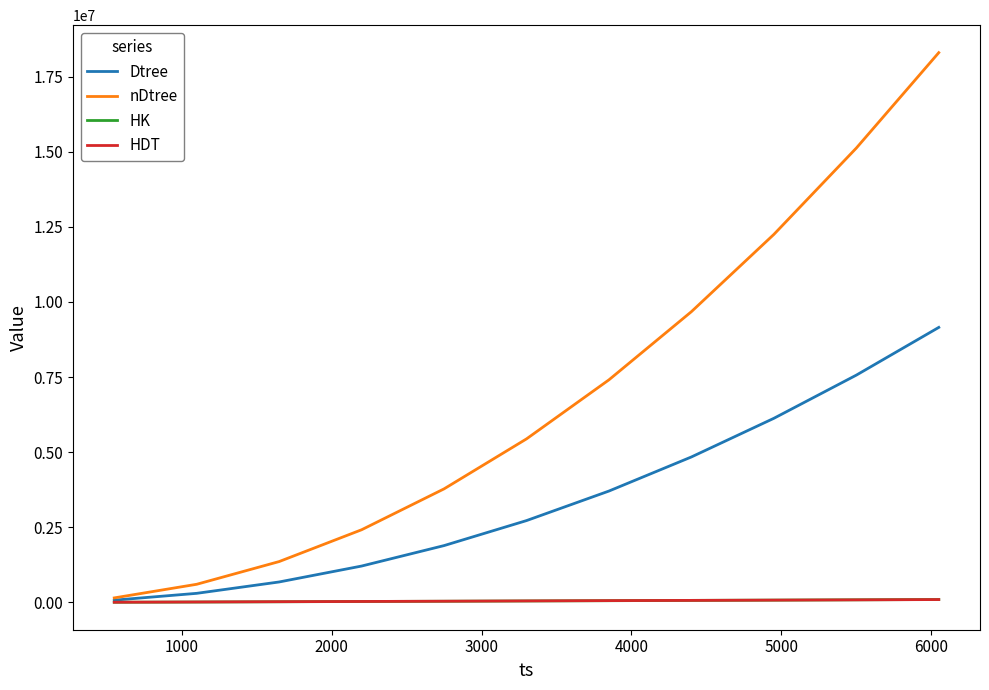

Which series ends up on top after the final intersection of HK and HDT?

HK